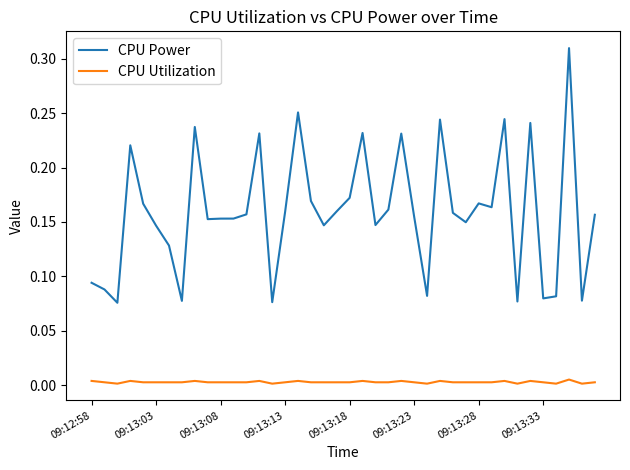

Does the chart display data point markers on the line(s)?

No